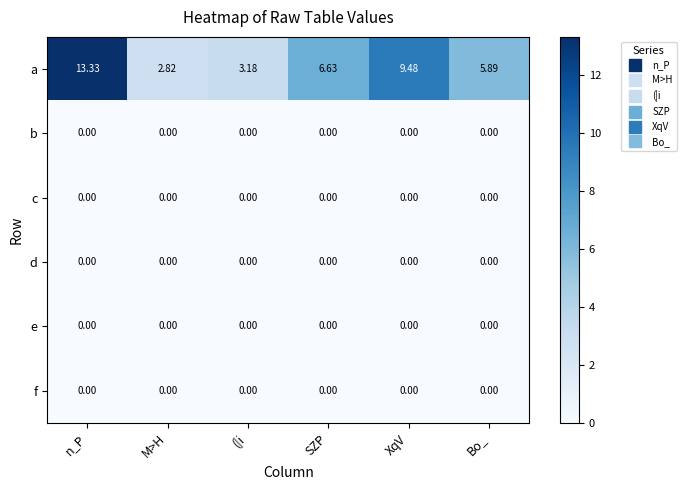

Which label corresponds to the largest value in the chart?

n_P